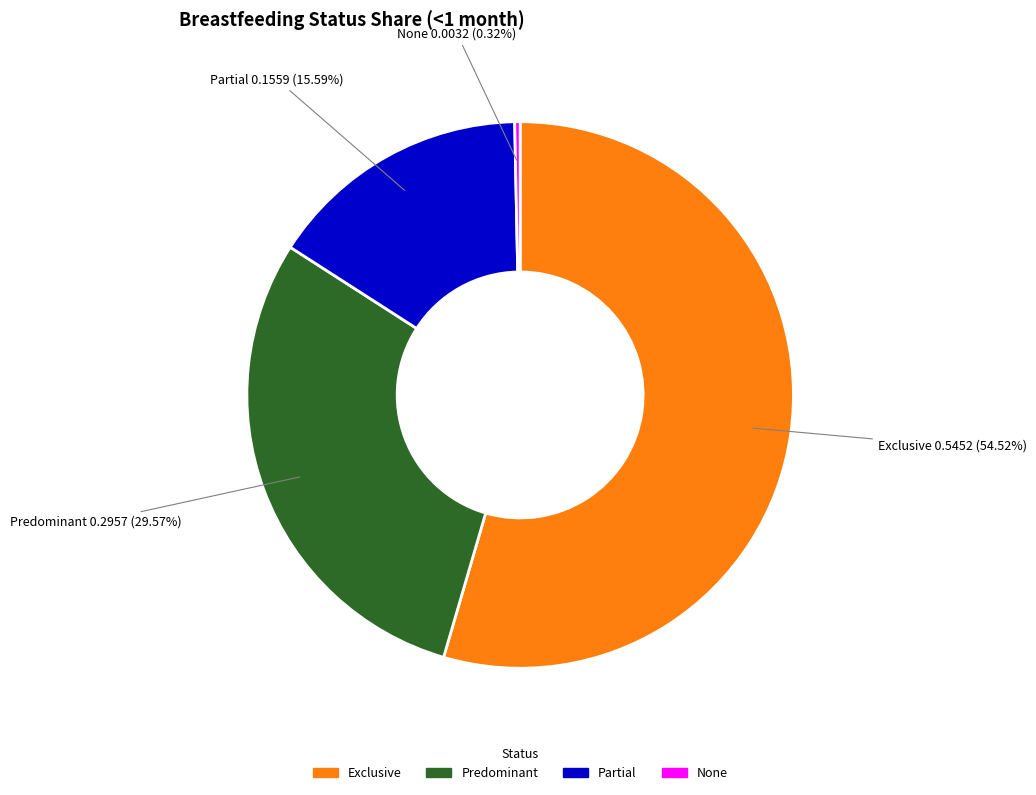

Combined, what portion of the pie is Partial and None?

15.9%